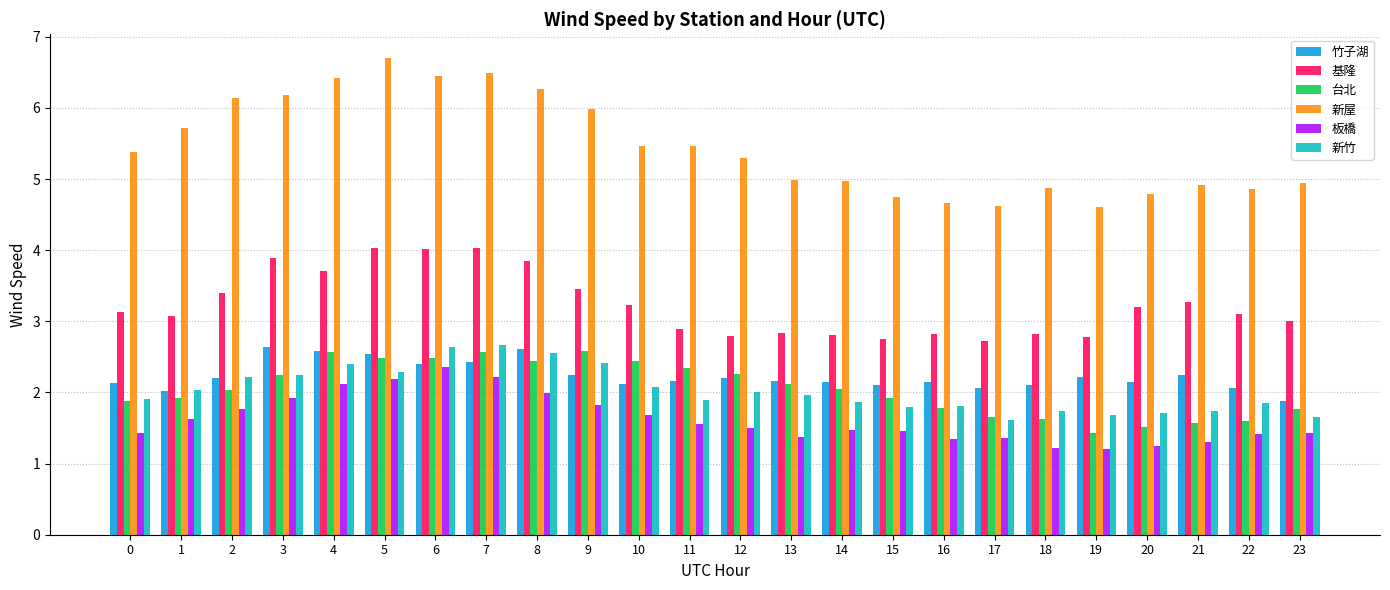

Read the 板橋 value at 21.

1.3